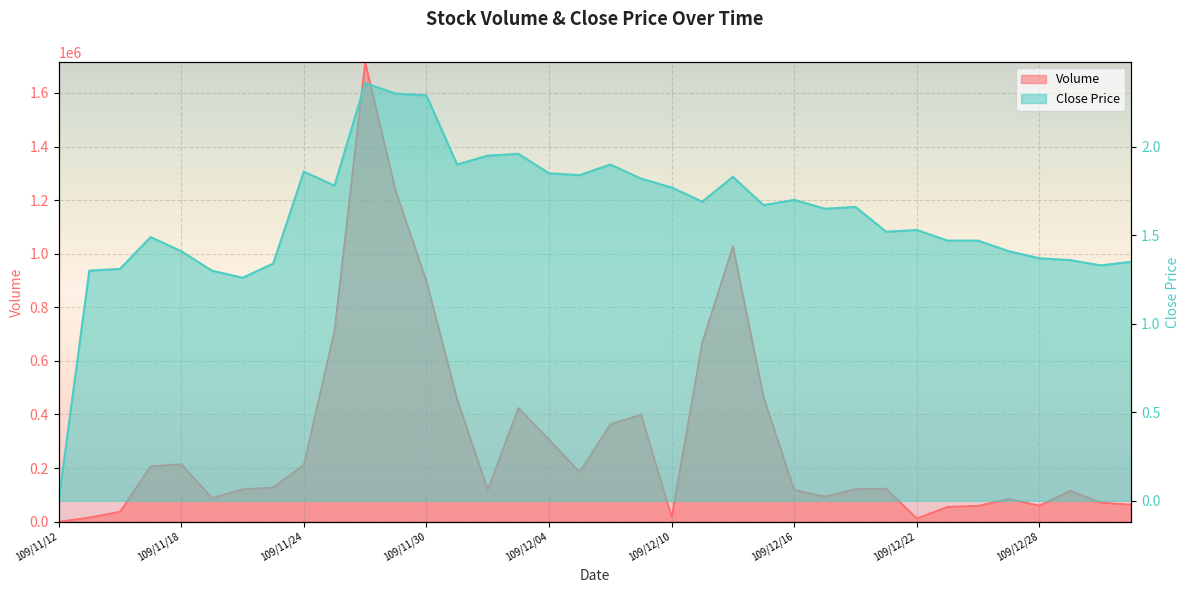

Reading left to right, what are all the values shown in this chart?

Volume: 109/11/12=0.0	109/11/13=15710.0	109/11/16=37150.0	109/11/17=206930.0	109/11/18=214820.0	109/11/19=88710.0	109/11/20=121160.0	109/11/23=128020.0	109/11/24=212250.0	109/11/25=713920.0	109/11/26=1714740.0	109/11/27=1233270.0	109/11/30=897690.0	109/12/01=457710.0	109/12/02=118950.0	109/12/03=424530.0	109/12/04=305950.0	109/12/07=185220.0	109/12/08=363680.0	109/12/09=399740.0	109/12/10=17700.0	109/12/11=670010.0	109/12/14=1028150.0	109/12/15=464250.0	109/12/16=118450.0	109/12/17=94020.0	109/12/18=121930.0	109/12/21=123240.0	109/12/22=12240.0	109/12/23=55600.0	109/12/24=59500.0	109/12/25=84880.0	109/12/28=60030.0	109/12/29=115910.0	109/12/30=71400.0	109/12/31=63750.0
Close: 109/11/12=0.0	109/11/13=1.3	109/11/16=1.3	109/11/17=1.5	109/11/18=1.4	109/11/19=1.3	109/11/20=1.3	109/11/23=1.3	109/11/24=1.9	109/11/25=1.8	109/11/26=2.4	109/11/27=2.3	109/11/30=2.3	109/12/01=1.9	109/12/02=1.9	109/12/03=2.0	109/12/04=1.9	109/12/07=1.8	109/12/08=1.9	109/12/09=1.8	109/12/10=1.8	109/12/11=1.7	109/12/14=1.8	109/12/15=1.7	109/12/16=1.7	109/12/17=1.6	109/12/18=1.7	109/12/21=1.5	109/12/22=1.5	109/12/23=1.5	109/12/24=1.5	109/12/25=1.4	109/12/28=1.4	109/12/29=1.4	109/12/30=1.3	109/12/31=1.4